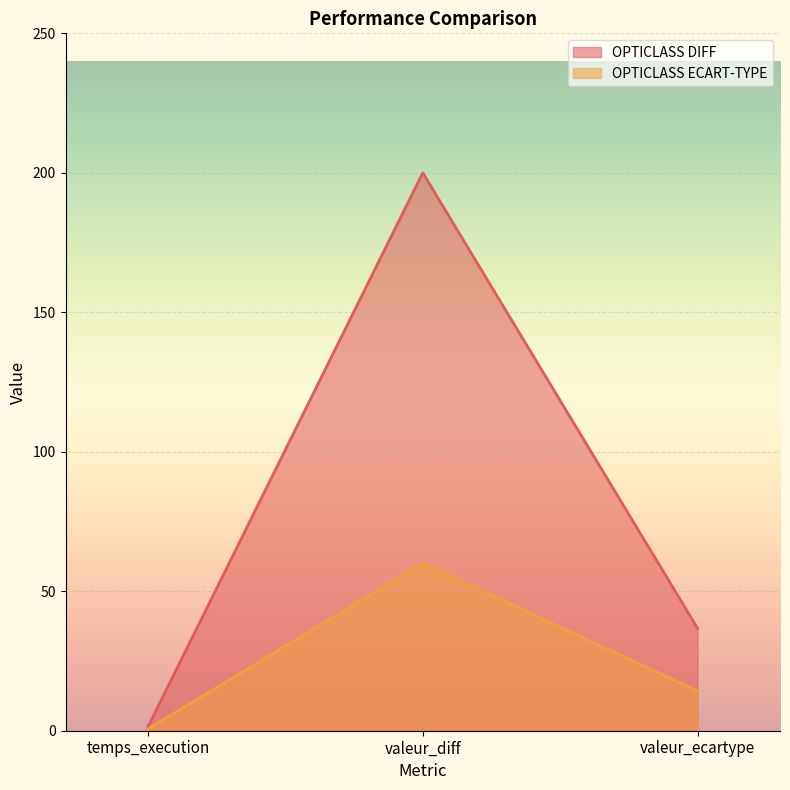

At which label does OPTICLASS DIFF reach its minimum?

temps_execution